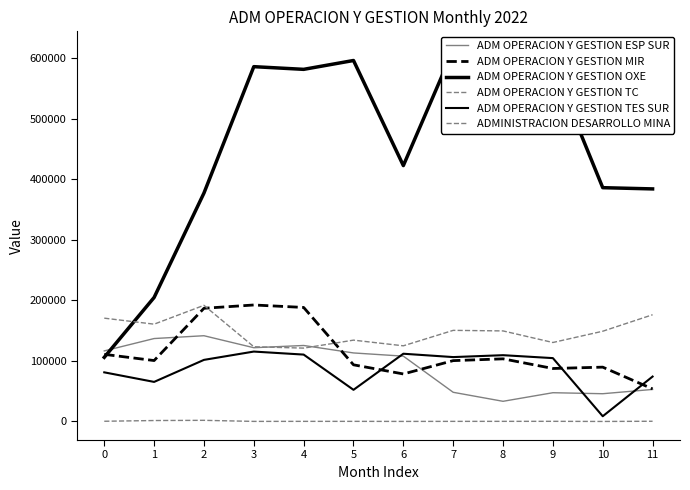

Rank the categories by ADM OPERACION Y GESTION OXE value from lowest to highest.

0, 1, 2, 11, 10, 6, 4, 3, 9, 5, 8, 7